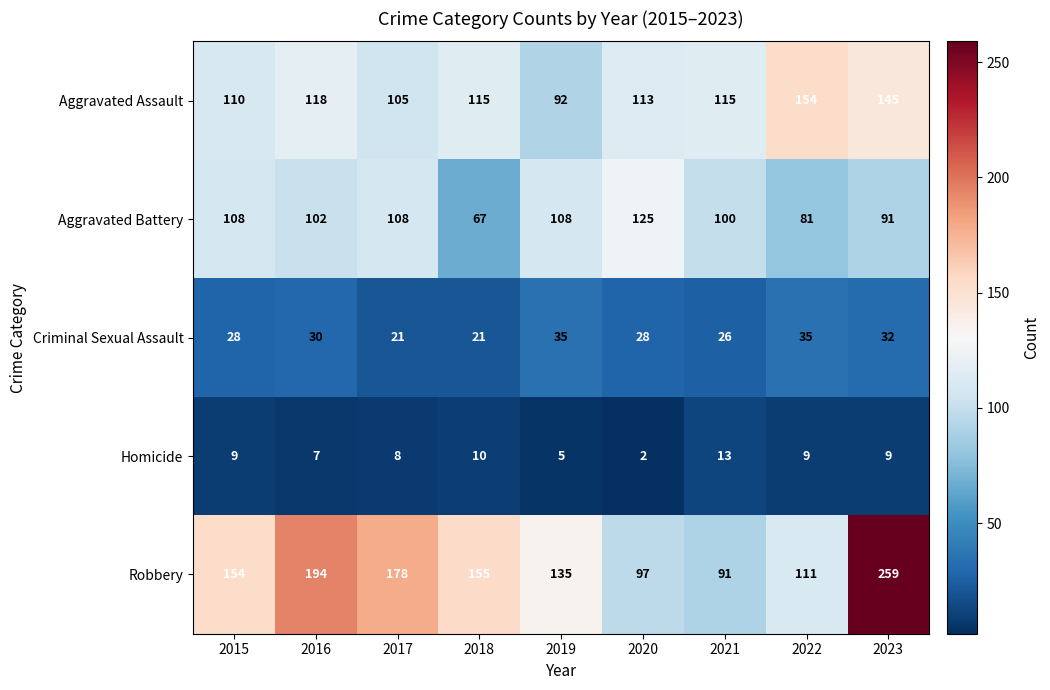

Which category has the lowest value across all series?

2020